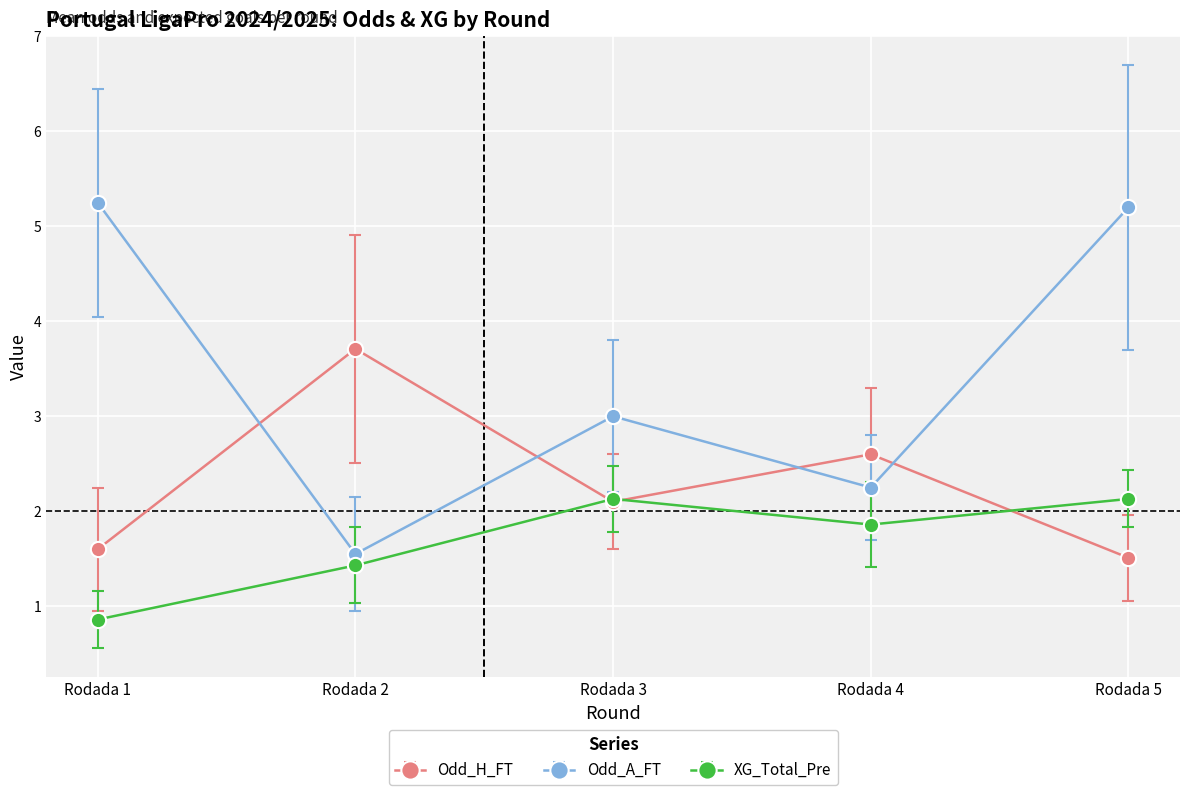

How many data points in Odd_H_FT are less than 2?

2